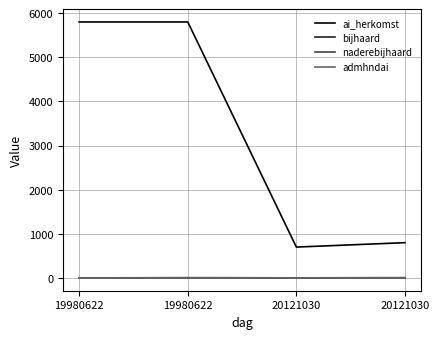

What is the maximum value for admhndai?

2